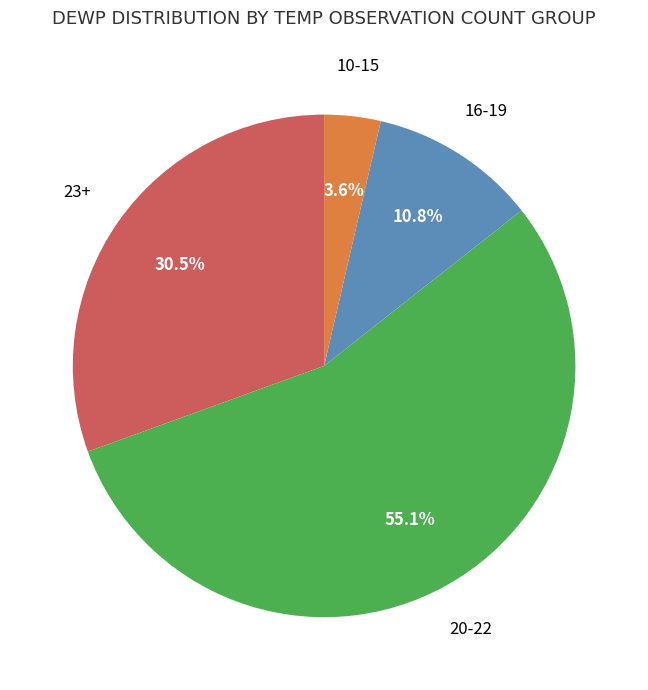

Count the number of slices in the pie.

4